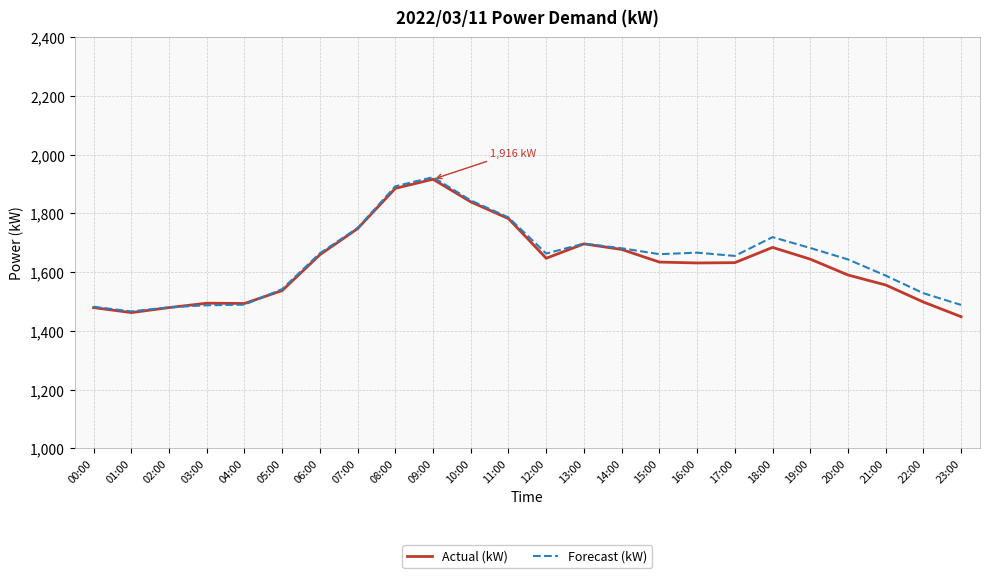

What are all the series names shown in the legend?

Actual (kW), Forecast (kW)